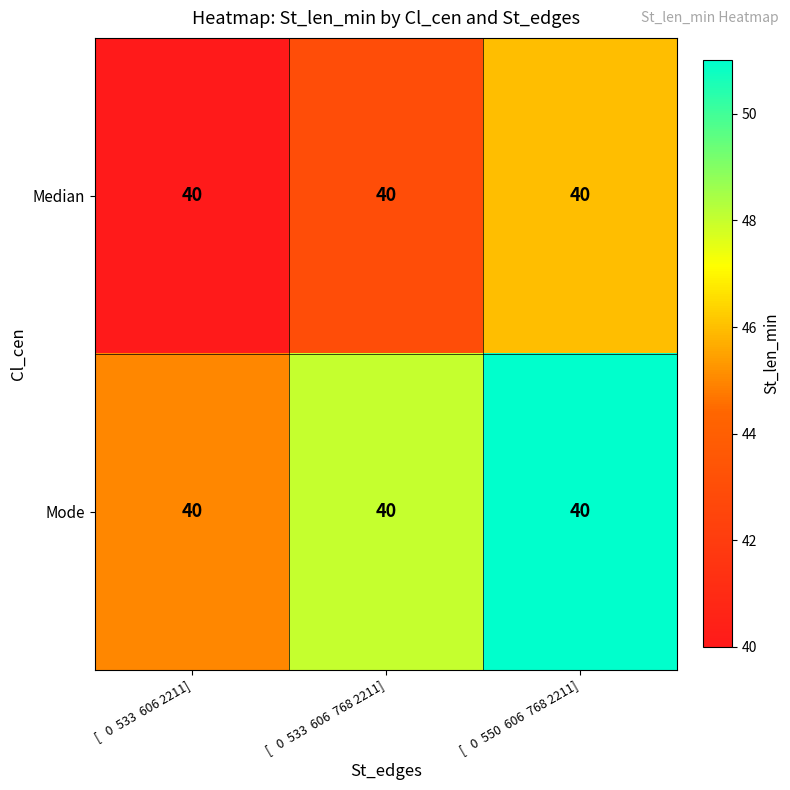

Rank the series by their average value, from highest to lowest.

Mode, Median